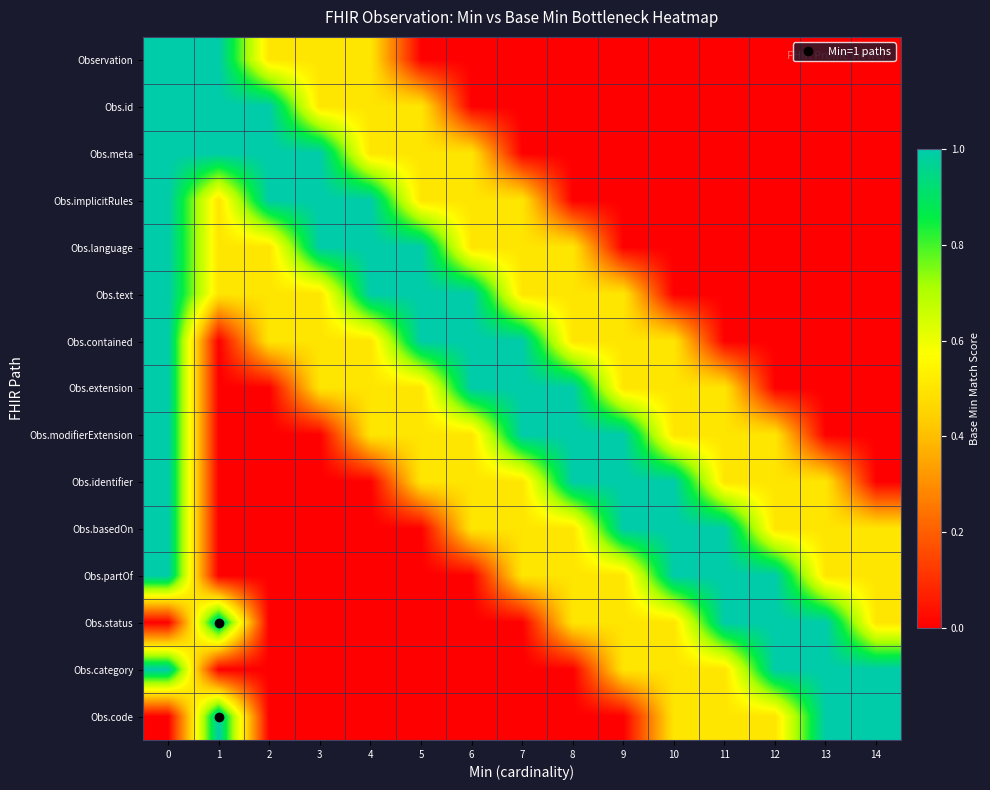

Which series changed the most between 1 and 5?

Observation